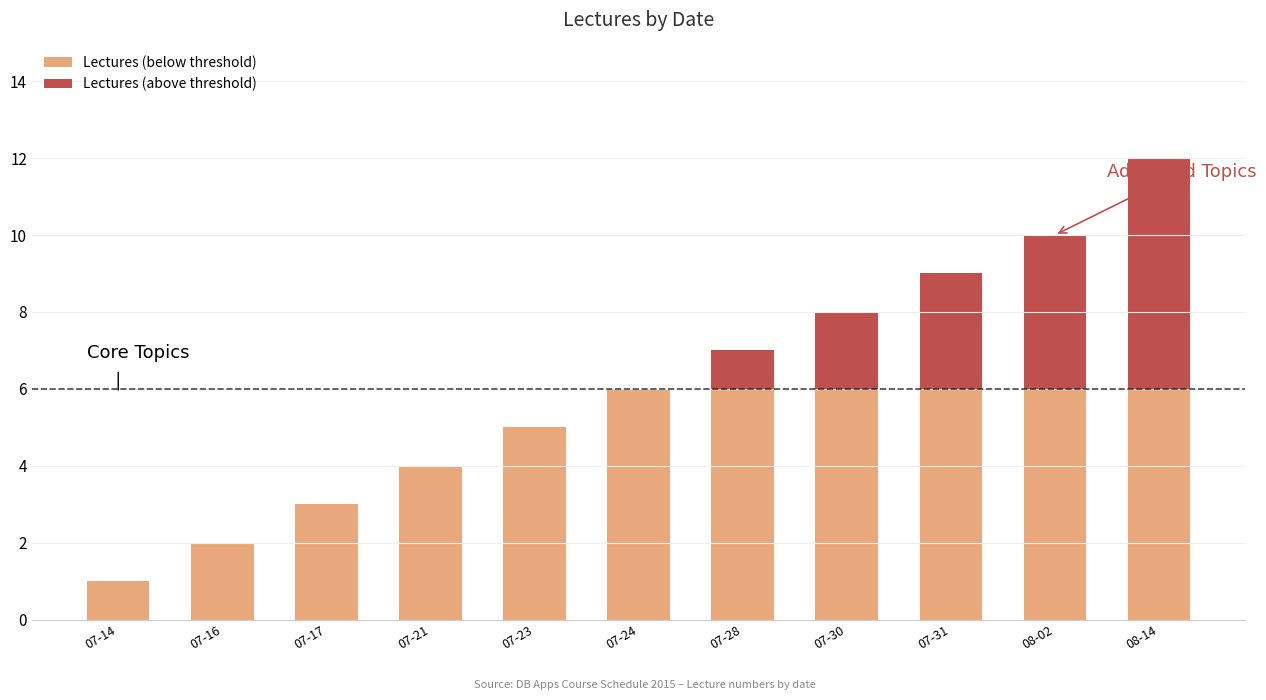

At 08-02, list the series in order from smallest to largest.

Lectures (above threshold), Lectures (below threshold)